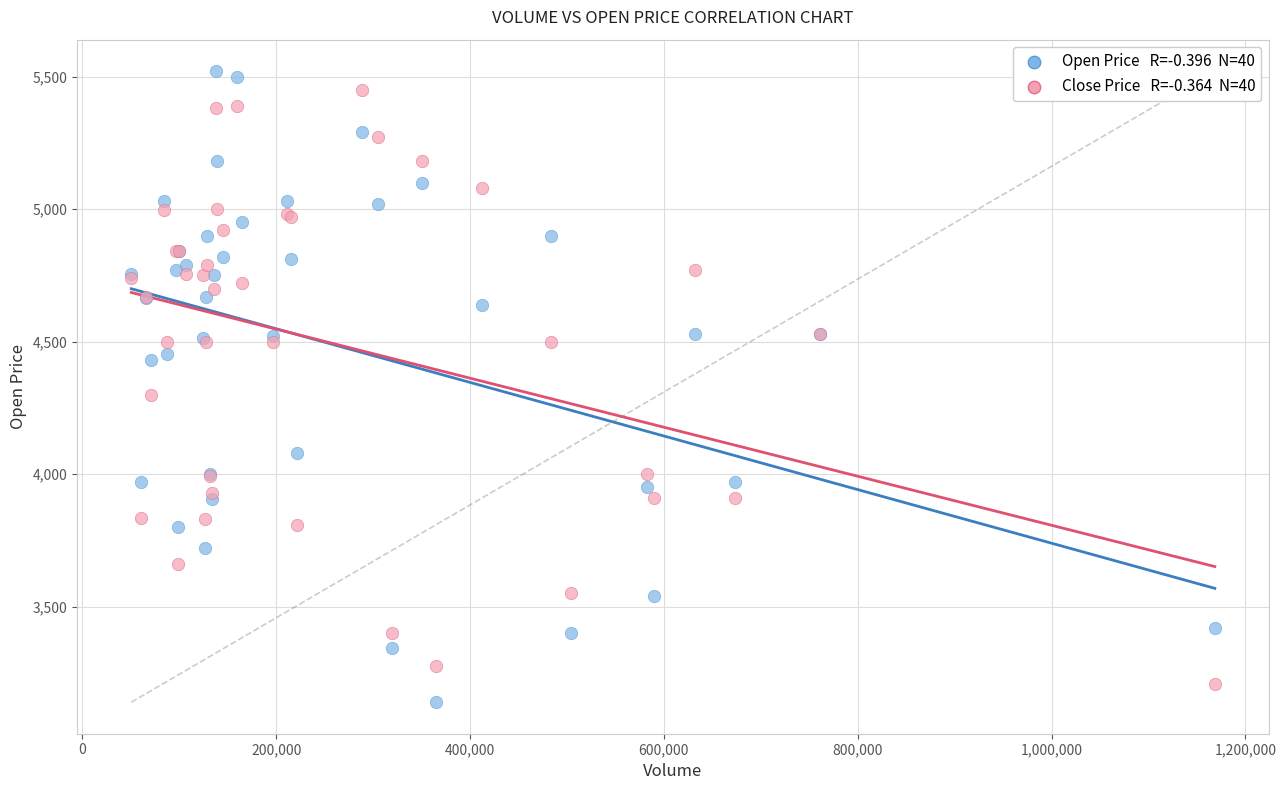

Across all series, what Y value is closest to 4330?

4300